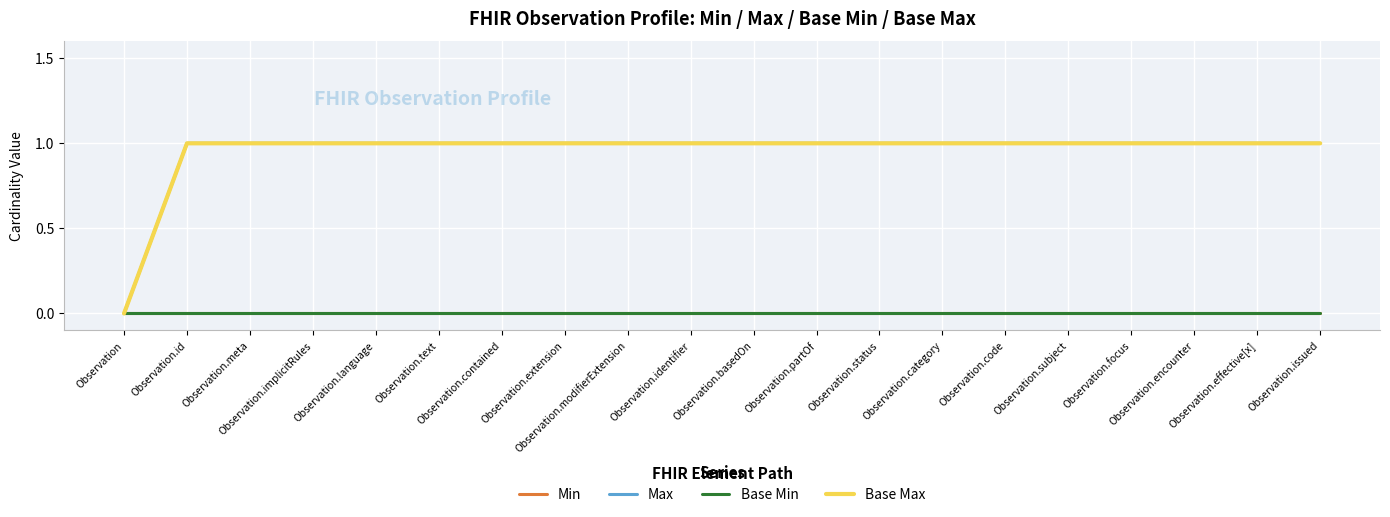

Does the chart display data point markers on the line(s)?

No